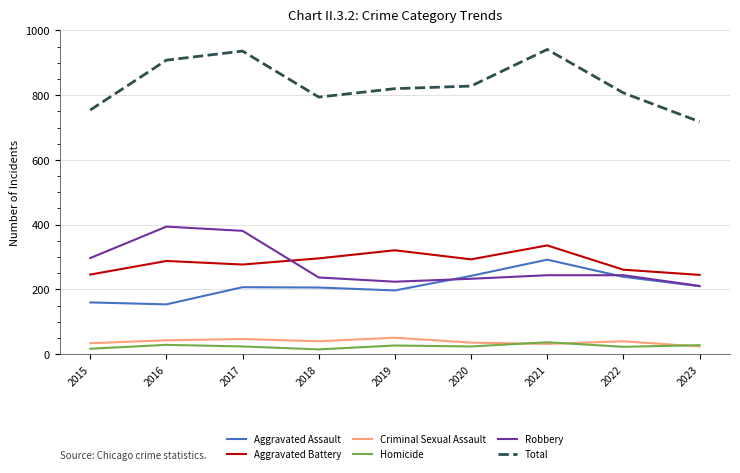

Between 2017 and 2019, which series saw the biggest shift?

Robbery